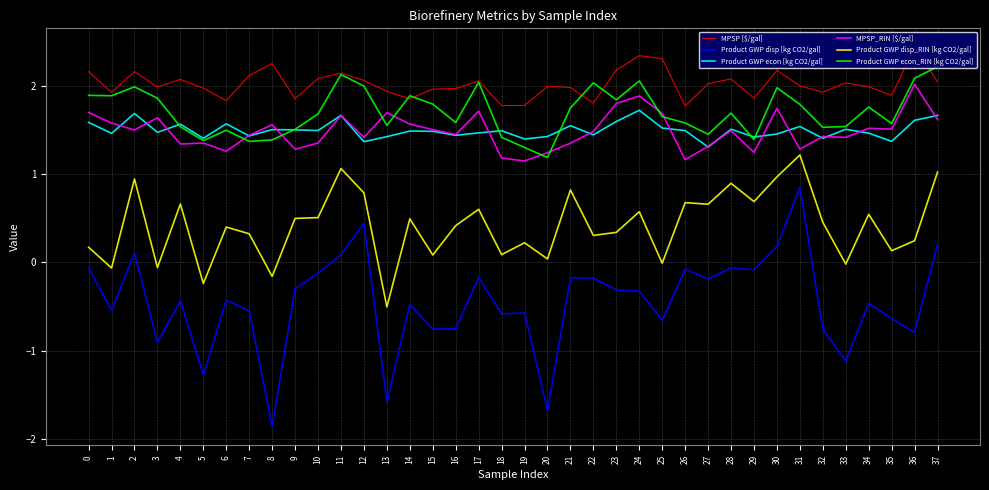

At which label does MPSP [$/gal] reach its peak?

36